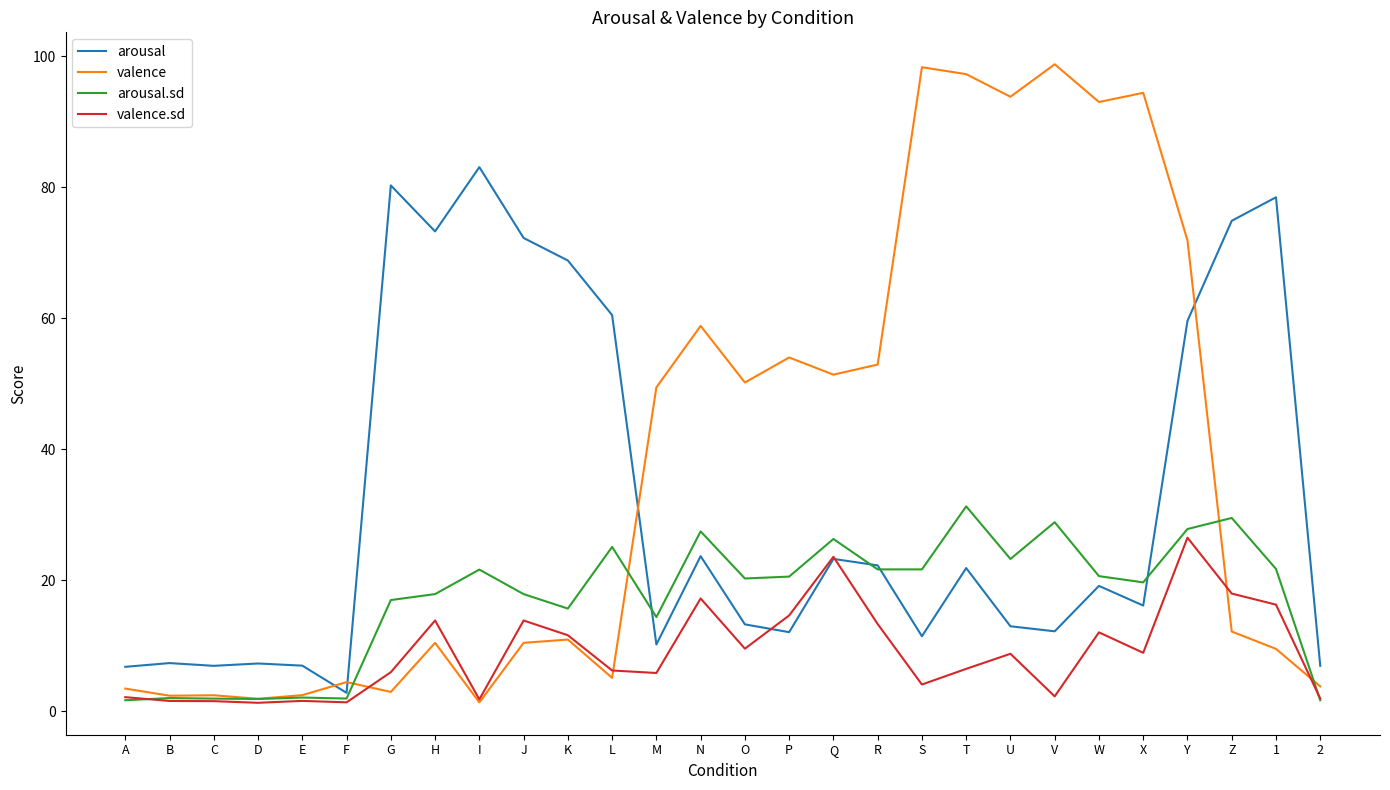

What position from the right is T?

9